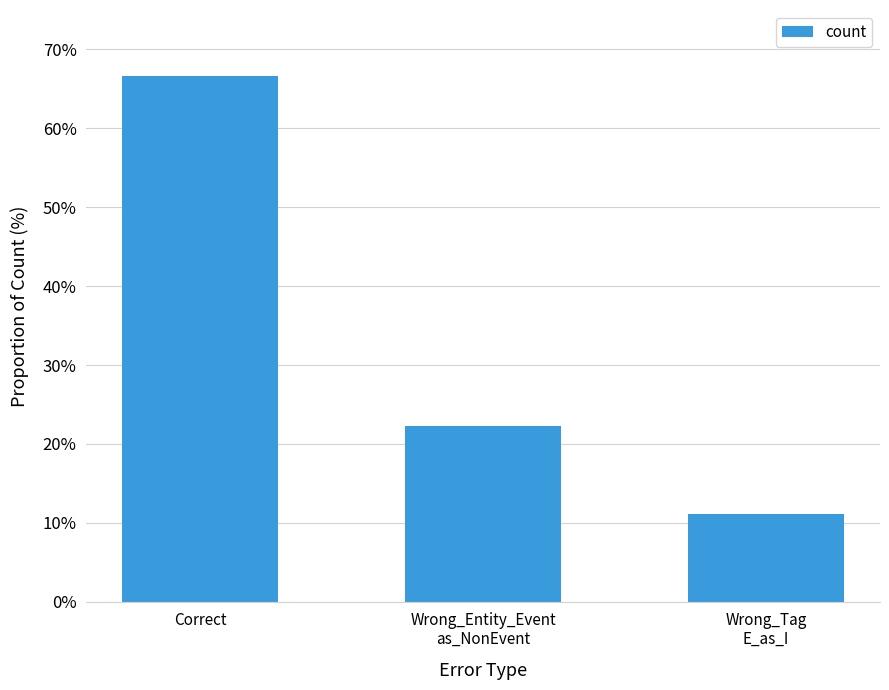

What is the change in value from Correct to Wrong_Tag
E_as_I?

-55.6